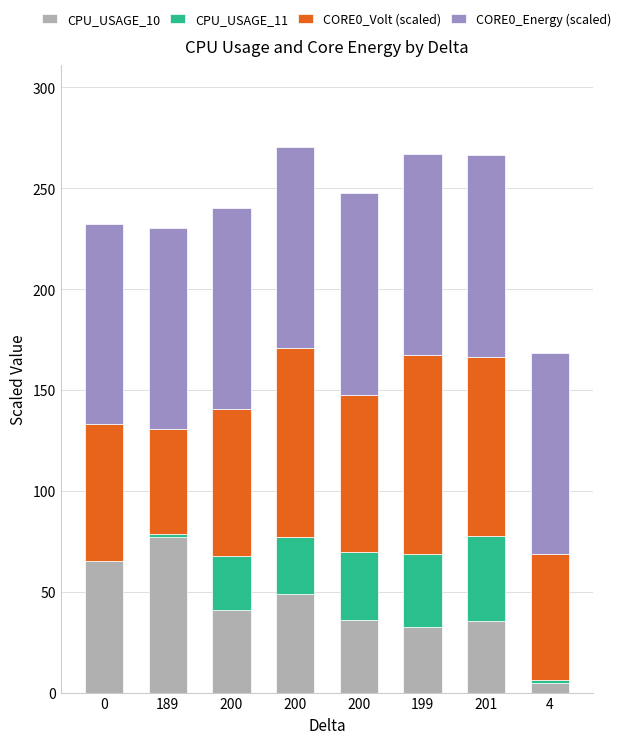

What are all the series names shown in the legend?

CPU_USAGE_10, CPU_USAGE_11, CORE0_Volt (scaled), CORE0_Energy (scaled)